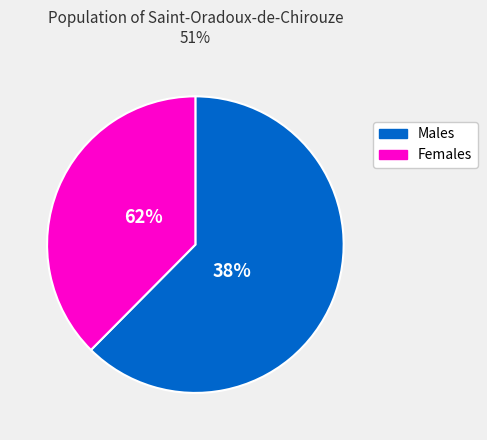

Does 13 represent more than half of the total?

No